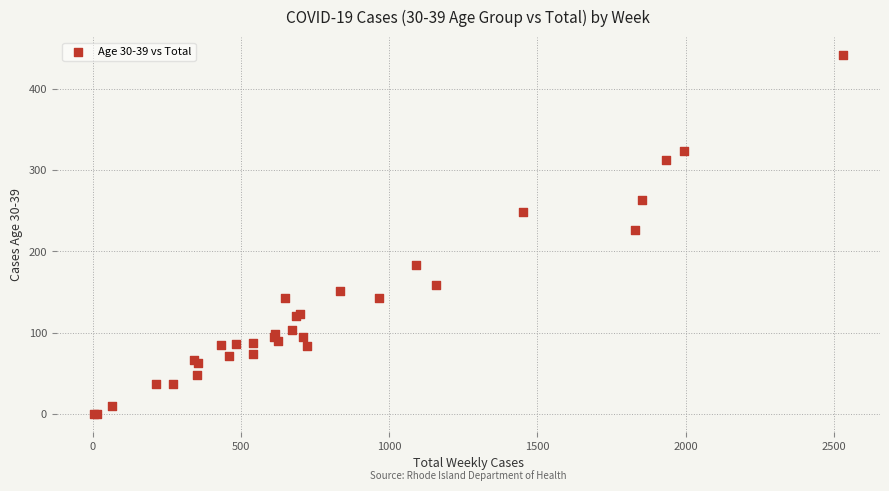

What Y value in the scatter plot is closest to 221?

226